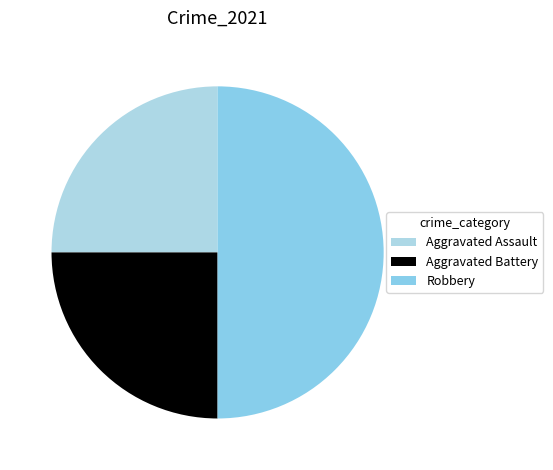

Is it true that Aggravated Assault is 25% of the pie?

True